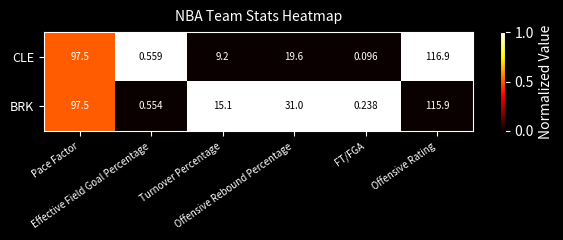

Which series changed the most between Offensive Rebound Percentage and Offensive Rating?

CLE